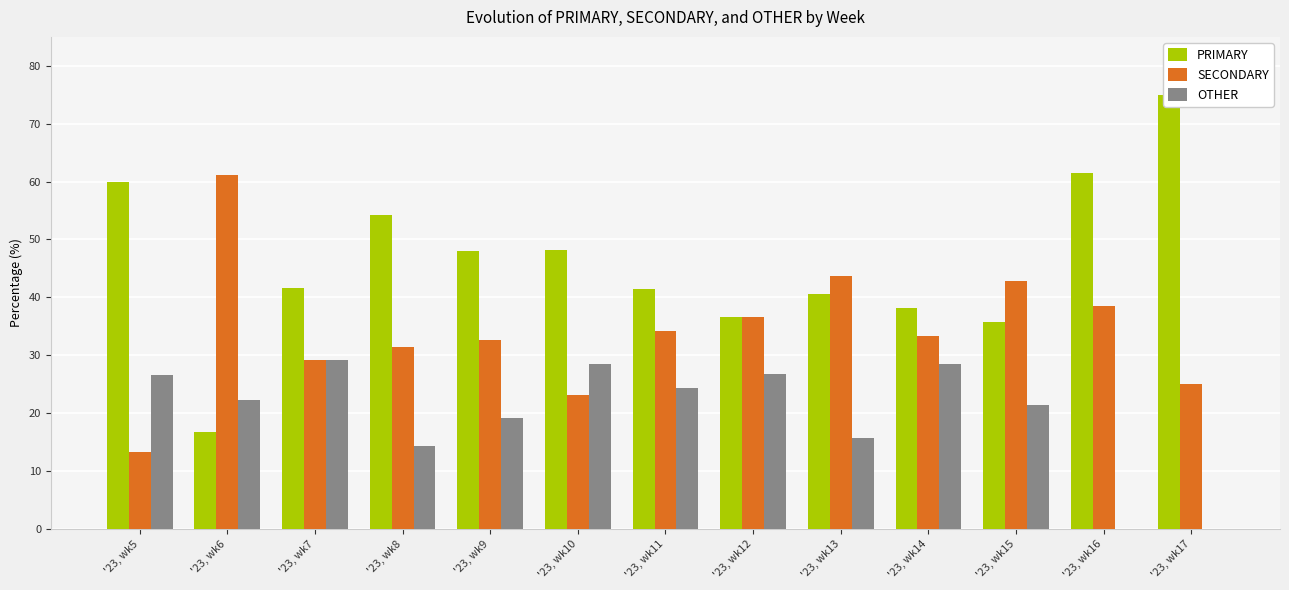

At which label does OTHER reach its minimum?

'23, wk16